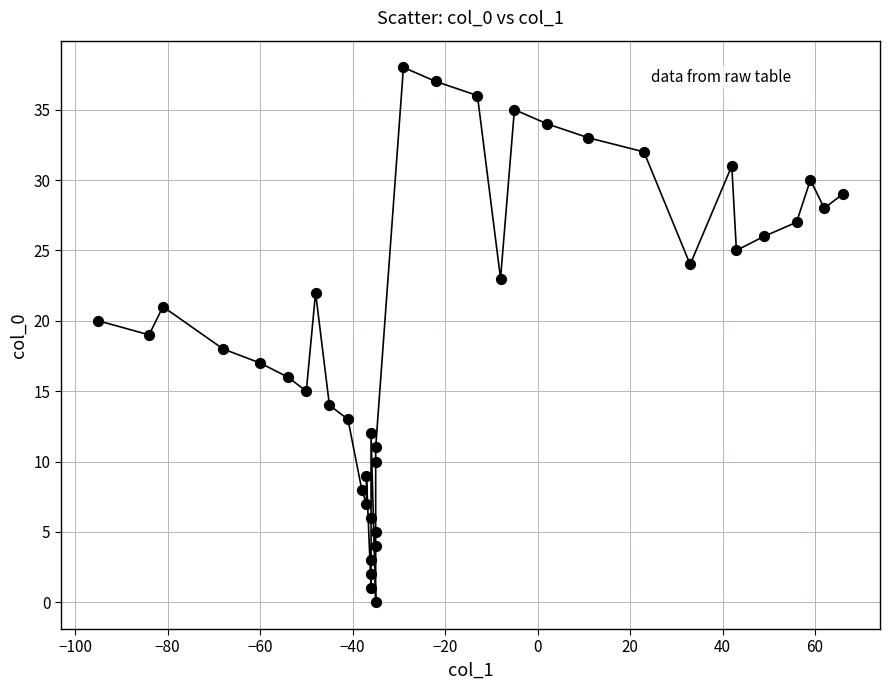

What is the range of X values (max minus min)?

161